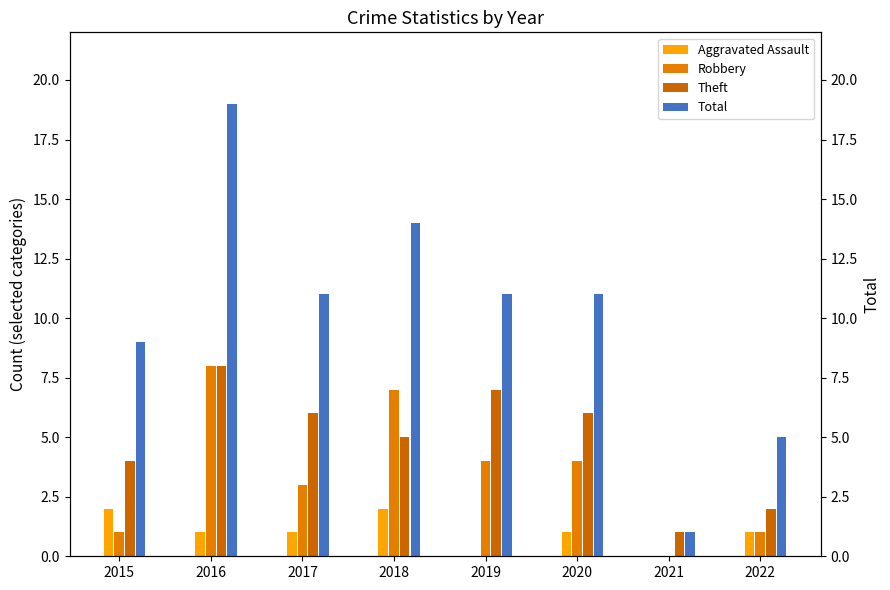

Rank the series at 2022 from lowest to highest value.

Aggravated Assault, Robbery, Theft, Total